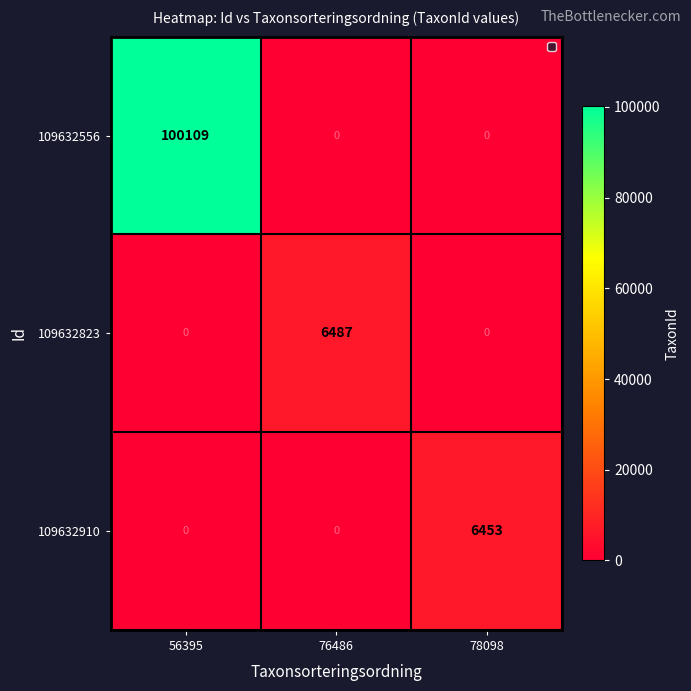

Is it true that 109632823 equals 0 at 78098?

True